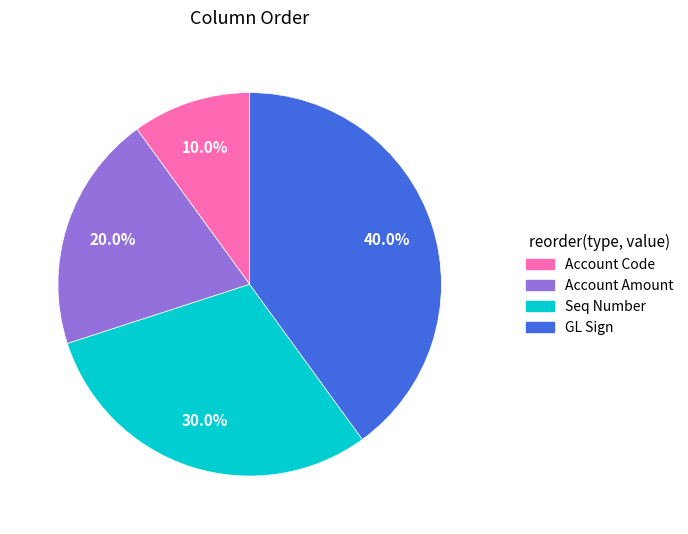

How many segments does this pie chart have?

4